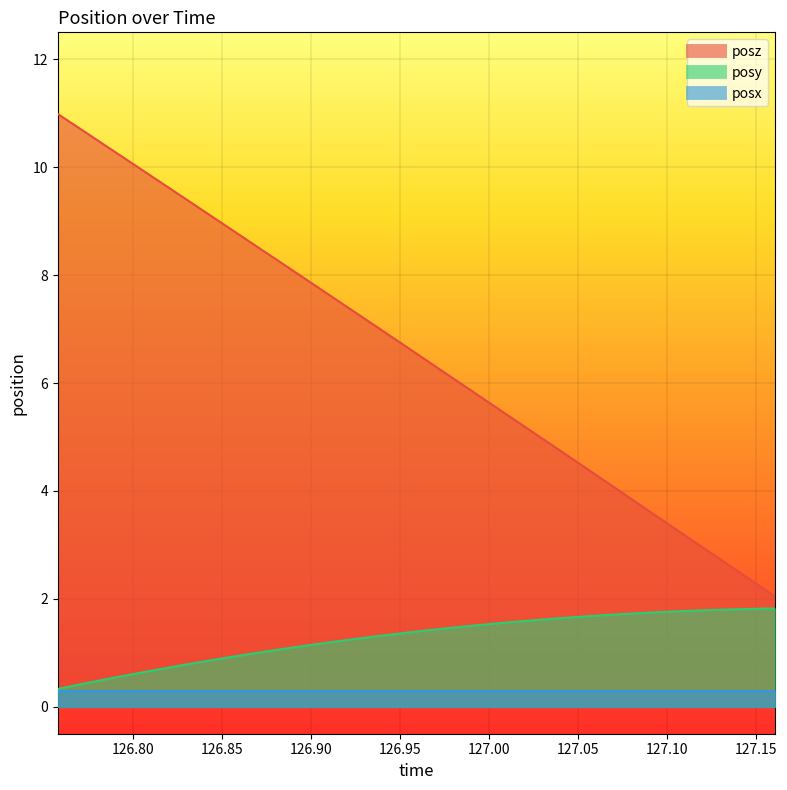

What is the value of the posy point at the 8th from the left?

0.9